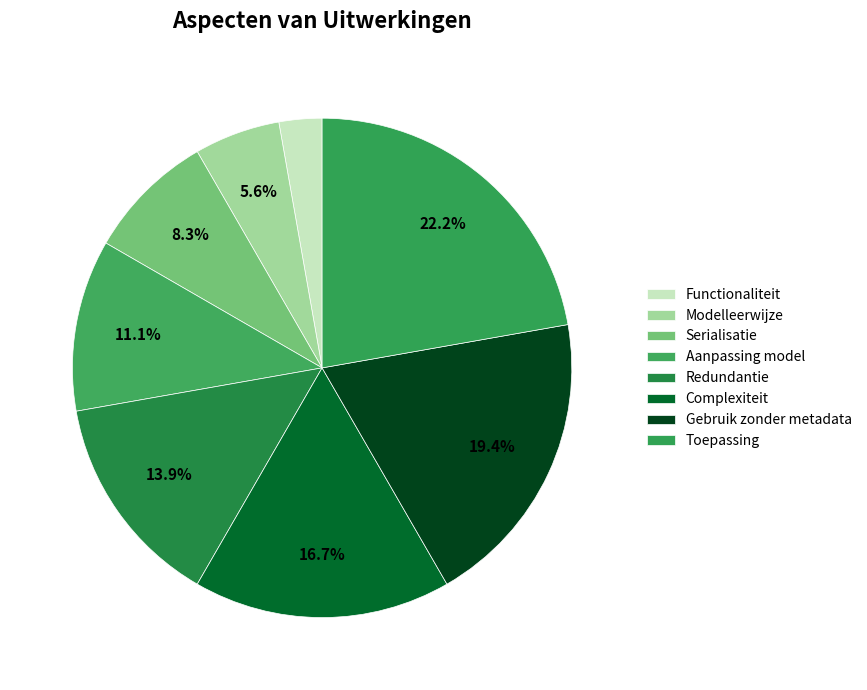

Between Redundantie and Complexiteit, which is larger?

Complexiteit